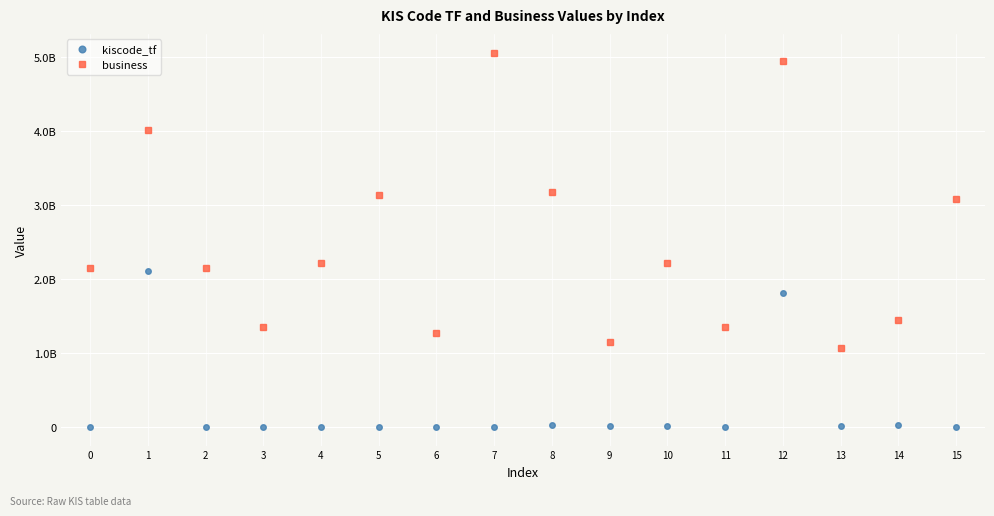

Does the chart display data point markers on the line(s)?

Yes